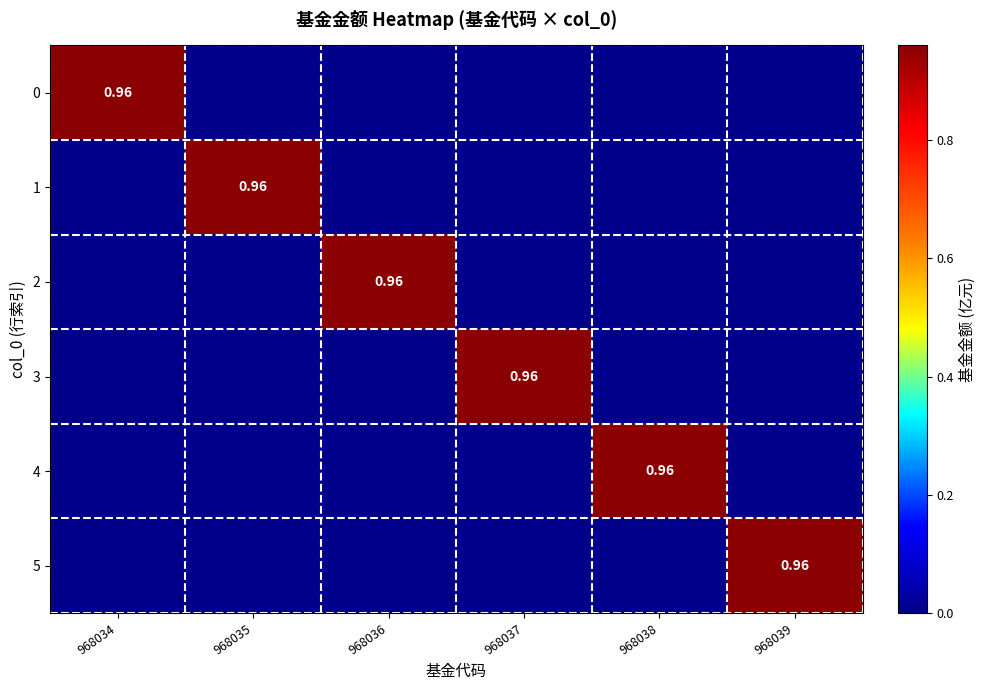

The value of 4 at 968039 is 0.0. True or false?

True